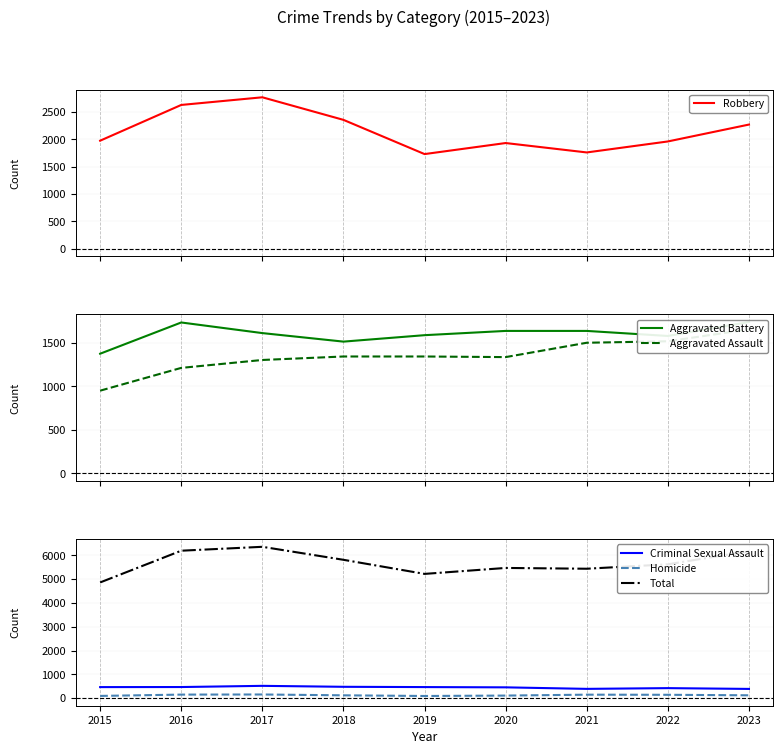

Between 2023 and 2016, which is larger?

2016